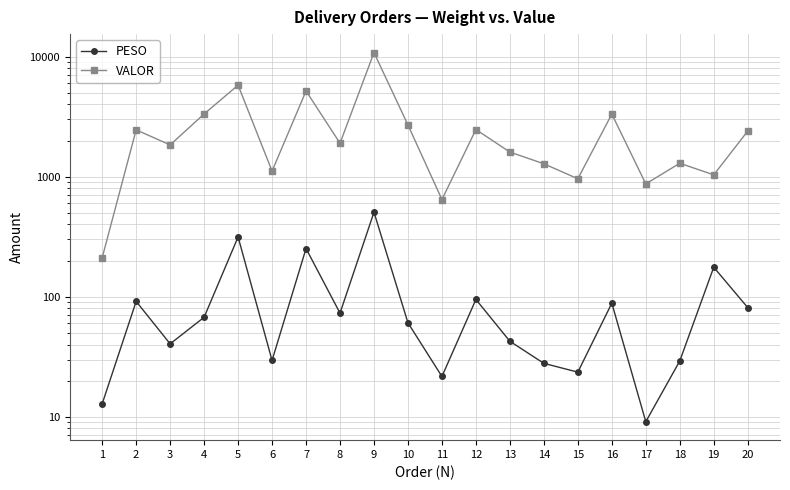

Which series changed the most between 7 and 16?

VALOR